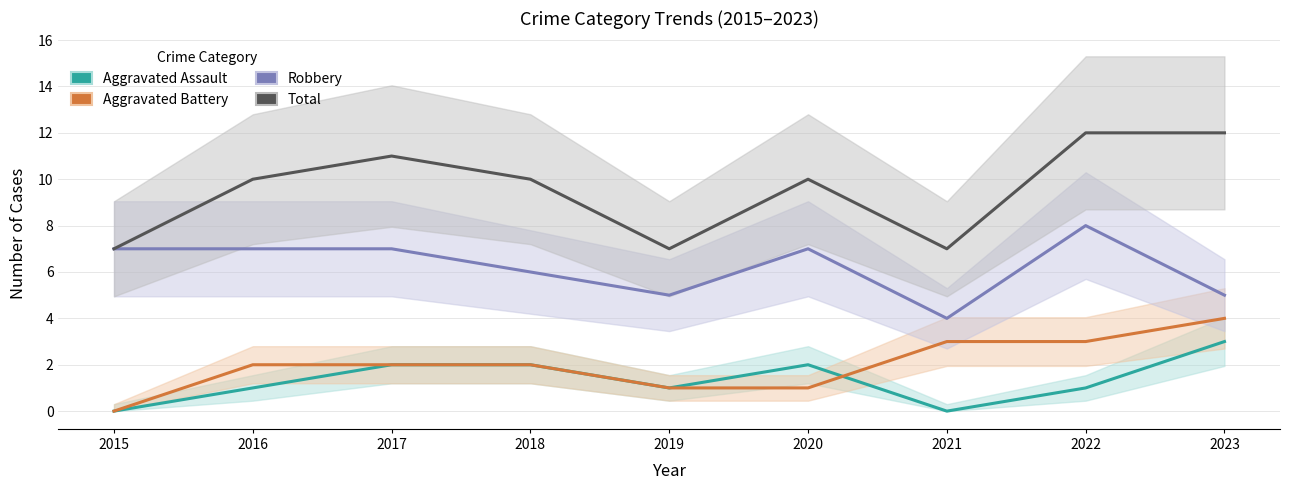

What is the sum of the Total values at 2019 and 2015?

14